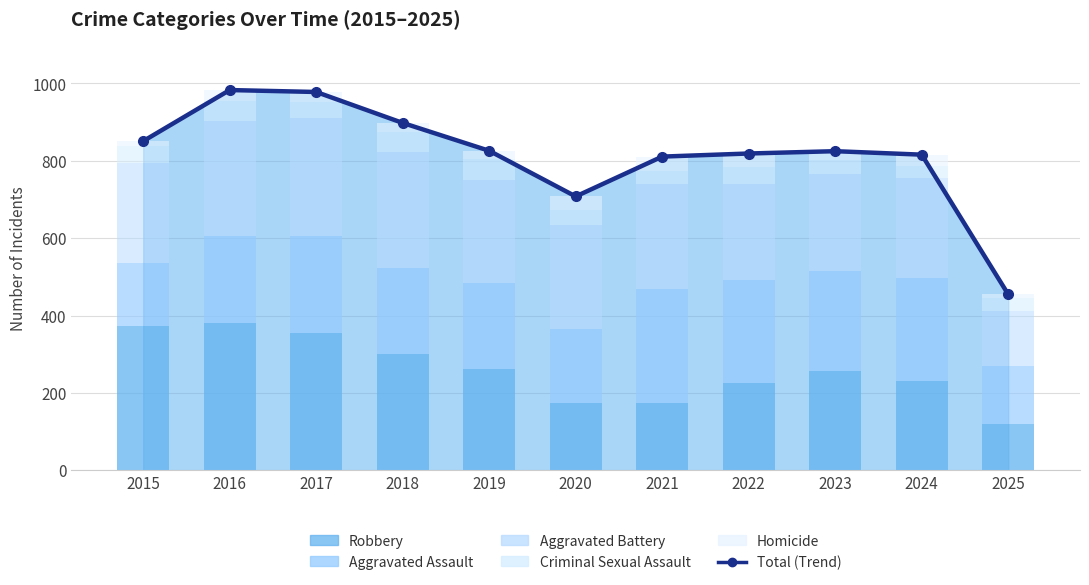

What is the sum of all Aggravated Assault values?

2509